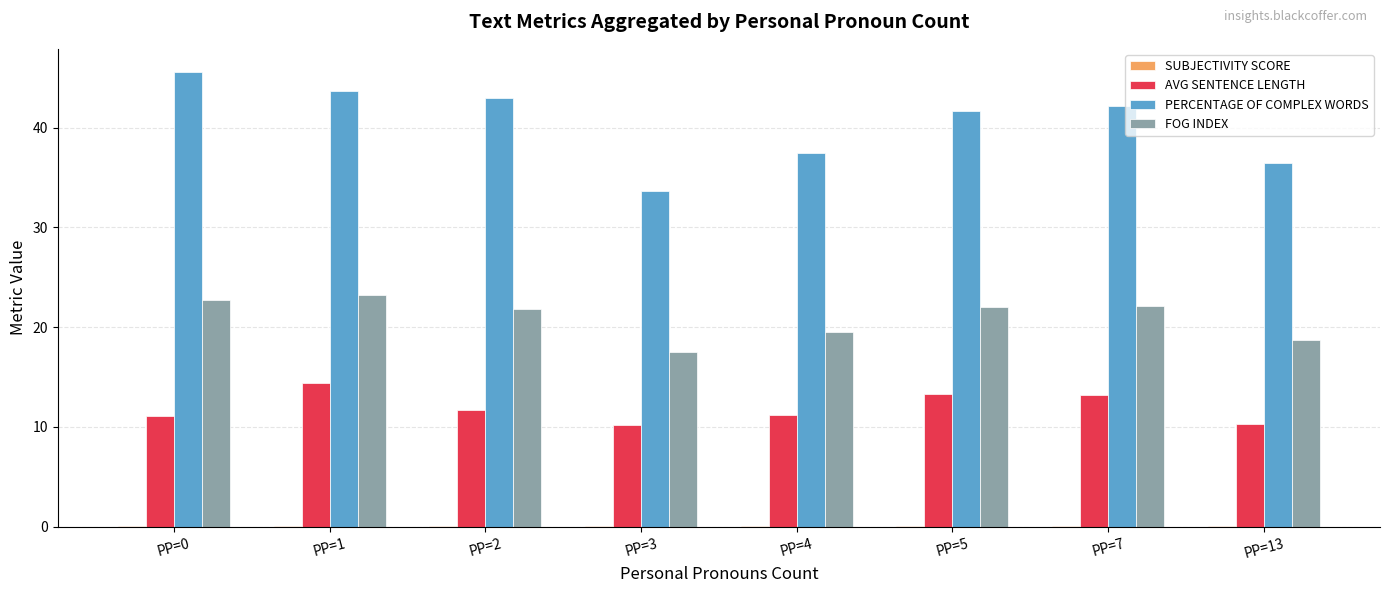

True or false: FOG INDEX has a value of 18.7 at PP=13.

True